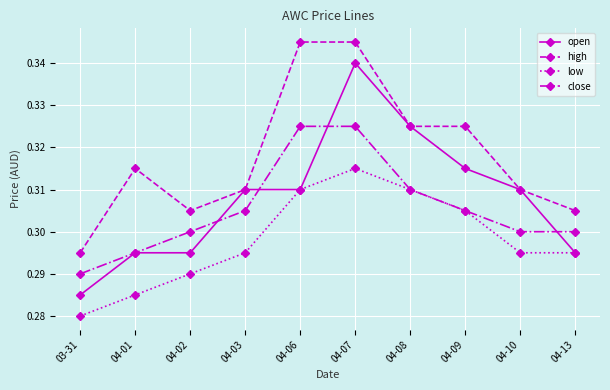

Which label corresponds to the smallest value in the chart?

03-31